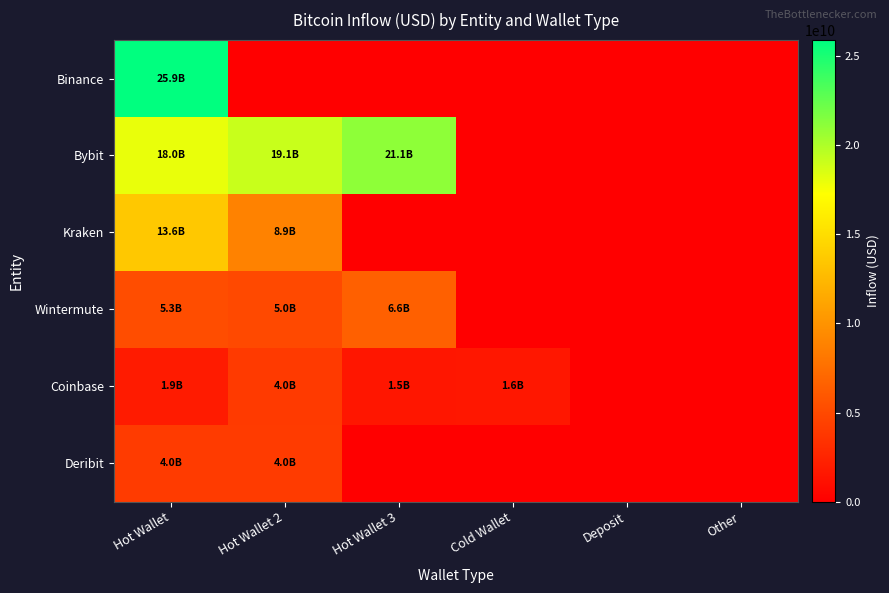

Rank the series by their maximum value, from highest to lowest.

Binance, Bybit, Kraken, Wintermute, Deribit, Coinbase